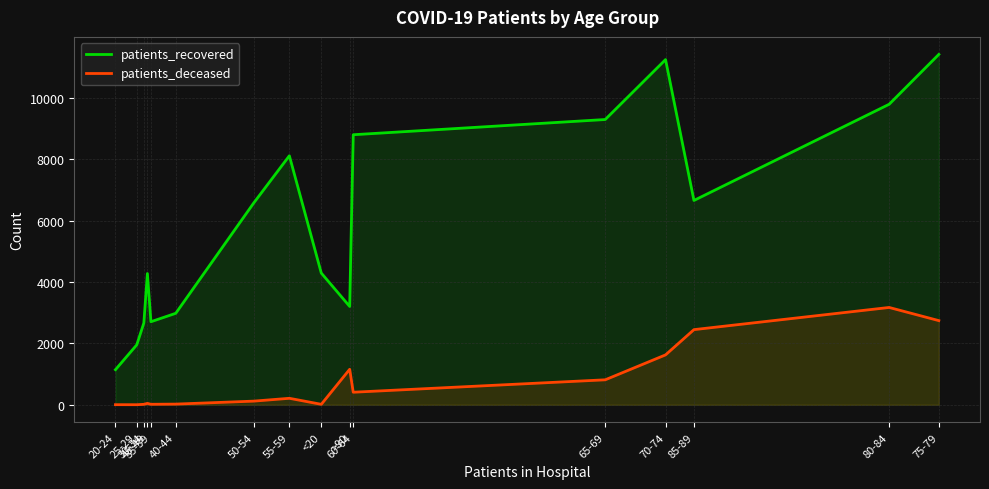

Reading left to right, transcribe all the data shown in this chart.

patients_recovered: 20-24=1145	25-29=1955	30-34=2667	45-49=4280	35-39=2709	40-44=2984	50-54=6587	55-59=8120	<20=4295	>90=3207	60-64=8806	65-69=9302	70-74=11256	85-89=6663	80-84=9799	75-79=11425
patients_deceased: 20-24=4	25-29=3	30-34=16	45-49=46	35-39=17	40-44=23	50-54=120	55-59=212	<20=16	>90=1158	60-64=410	65-69=815	70-74=1628	85-89=2451	80-84=3174	75-79=2745